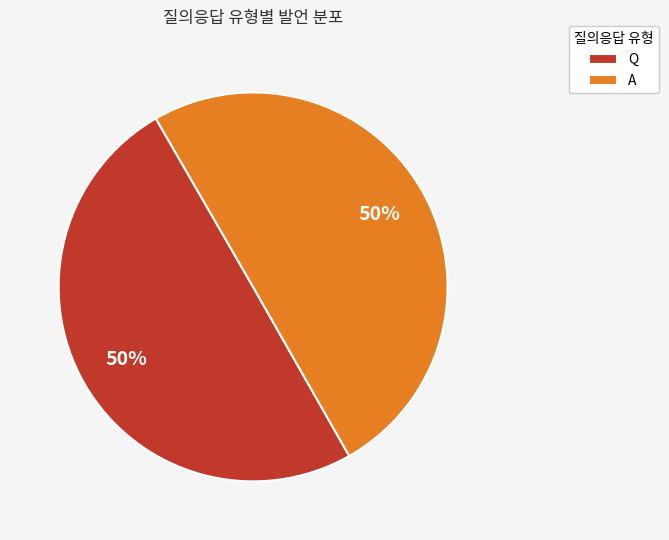

Is the sum of A and Q greater than half?

Yes